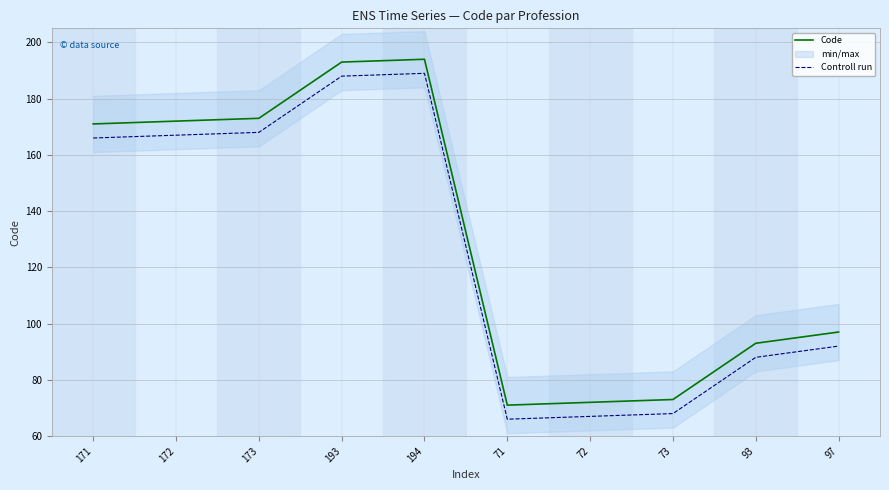

How many lines are shown in the chart?

2